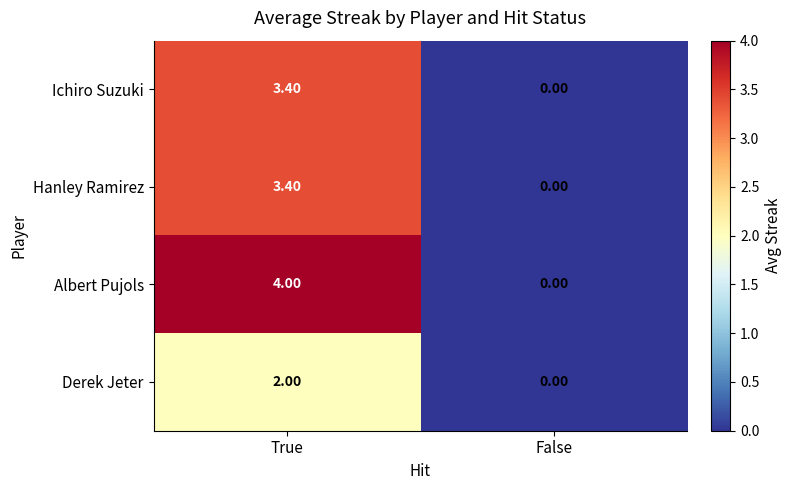

What is the sum of all Ichiro Suzuki values?

3.4